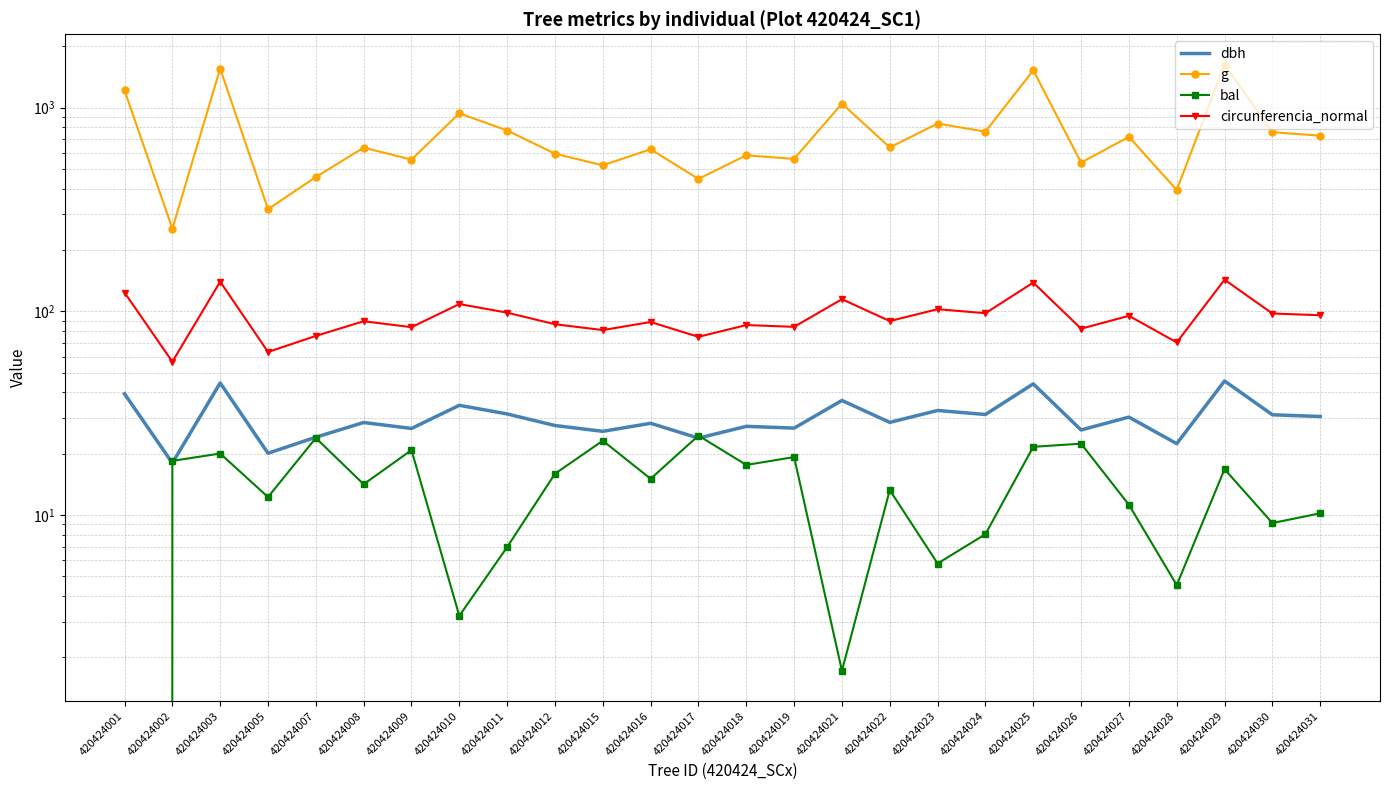

The circunferencia_normal series shows 29.1 at 420424019. True or false?

False